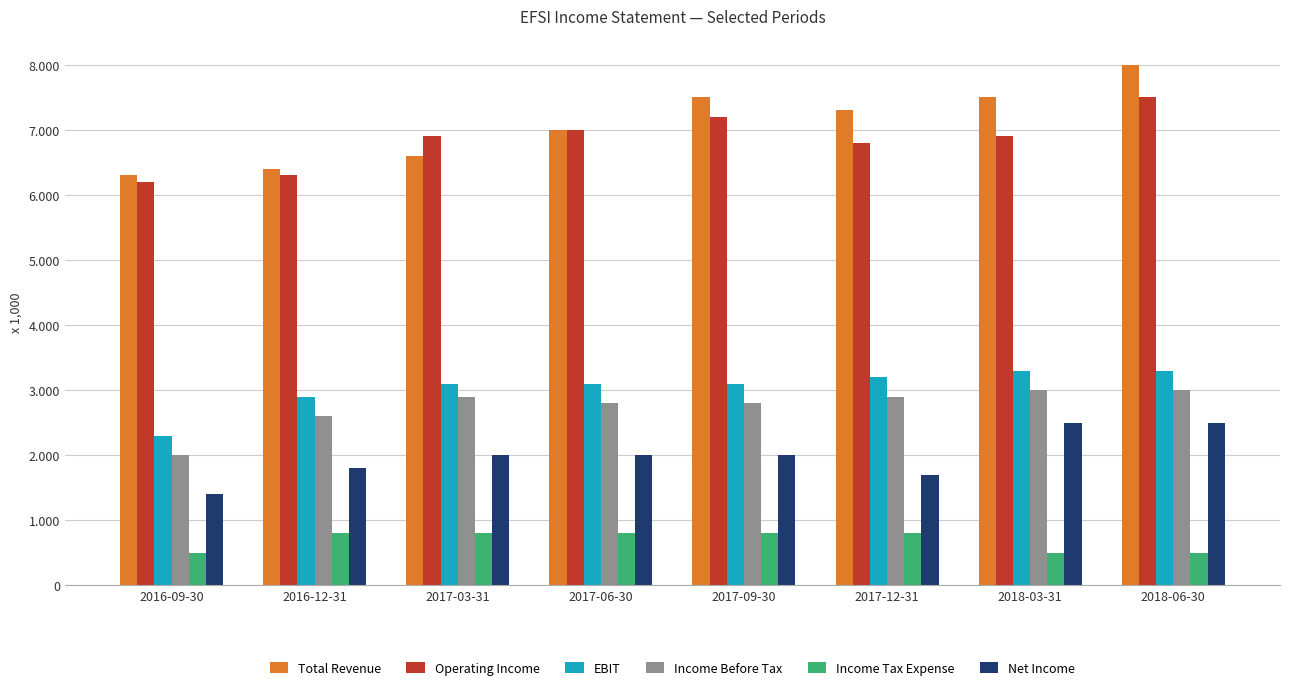

Is the value of Total Revenue at 2017-09-30 greater than the value of Operating Income at 2017-03-31?

Yes